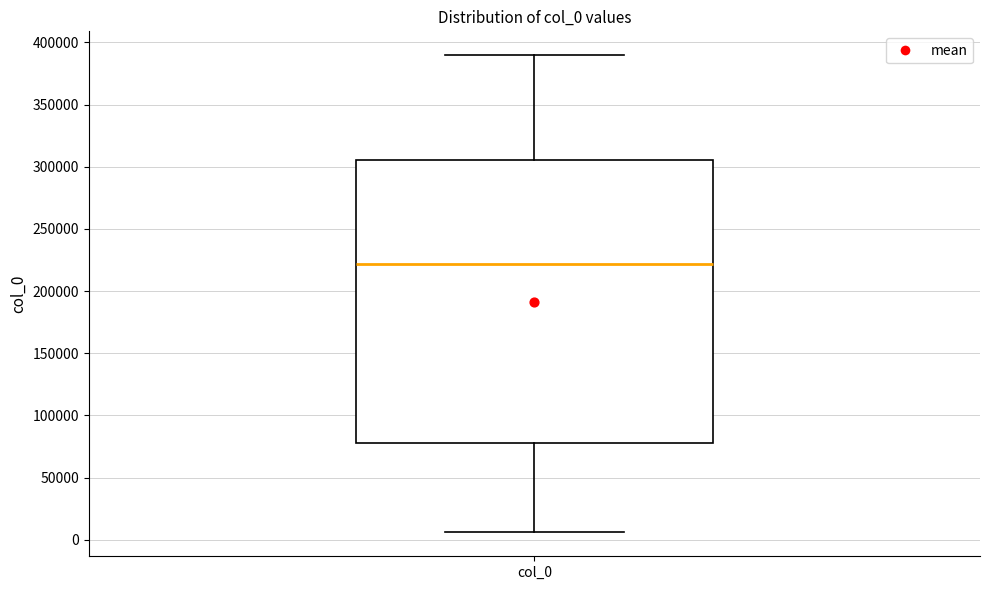

Transcribe this box plot: give where the median line is, the range the box spans, and where the two whiskers end, as read against the y-axis. The values are not printed on the chart, so give them approximately, as read against the axis.

median 220000, box 80000 to 305000, whiskers 5000 to 390000